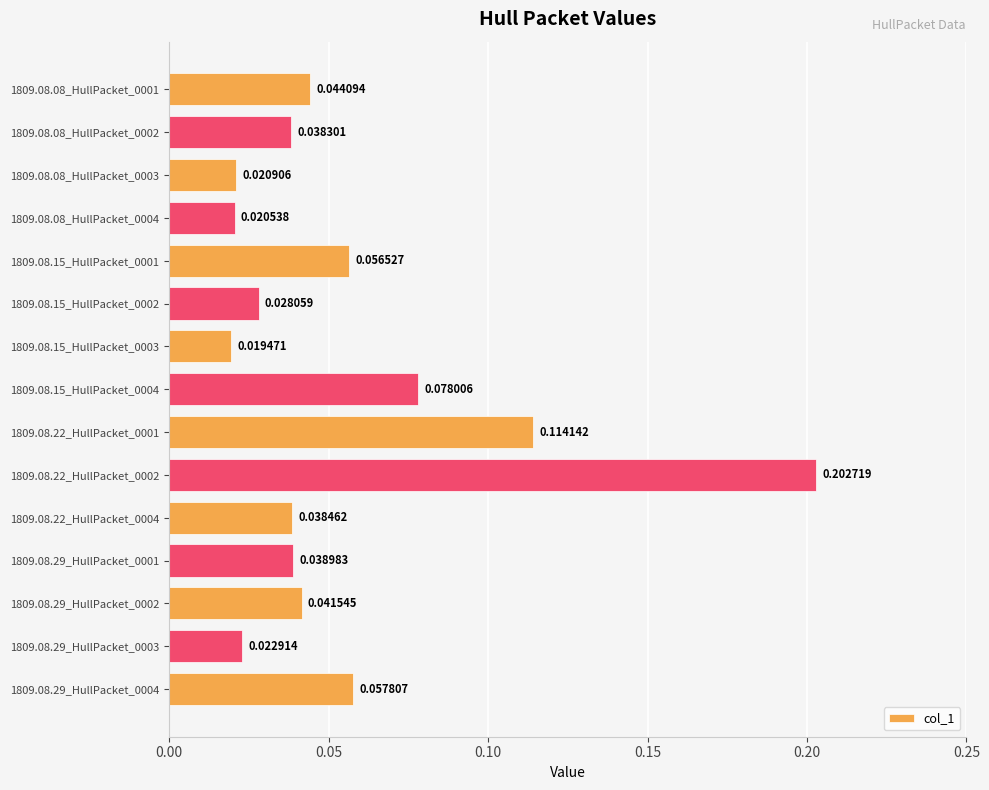

Rank the categories by value from lowest to highest.

1809.08.15_HullPacket_0003, 1809.08.08_HullPacket_0004, 1809.08.08_HullPacket_0003, 1809.08.29_HullPacket_0003, 1809.08.15_HullPacket_0002, 1809.08.08_HullPacket_0002, 1809.08.22_HullPacket_0004, 1809.08.29_HullPacket_0001, 1809.08.29_HullPacket_0002, 1809.08.08_HullPacket_0001, 1809.08.15_HullPacket_0001, 1809.08.29_HullPacket_0004, 1809.08.15_HullPacket_0004, 1809.08.22_HullPacket_0001, 1809.08.22_HullPacket_0002